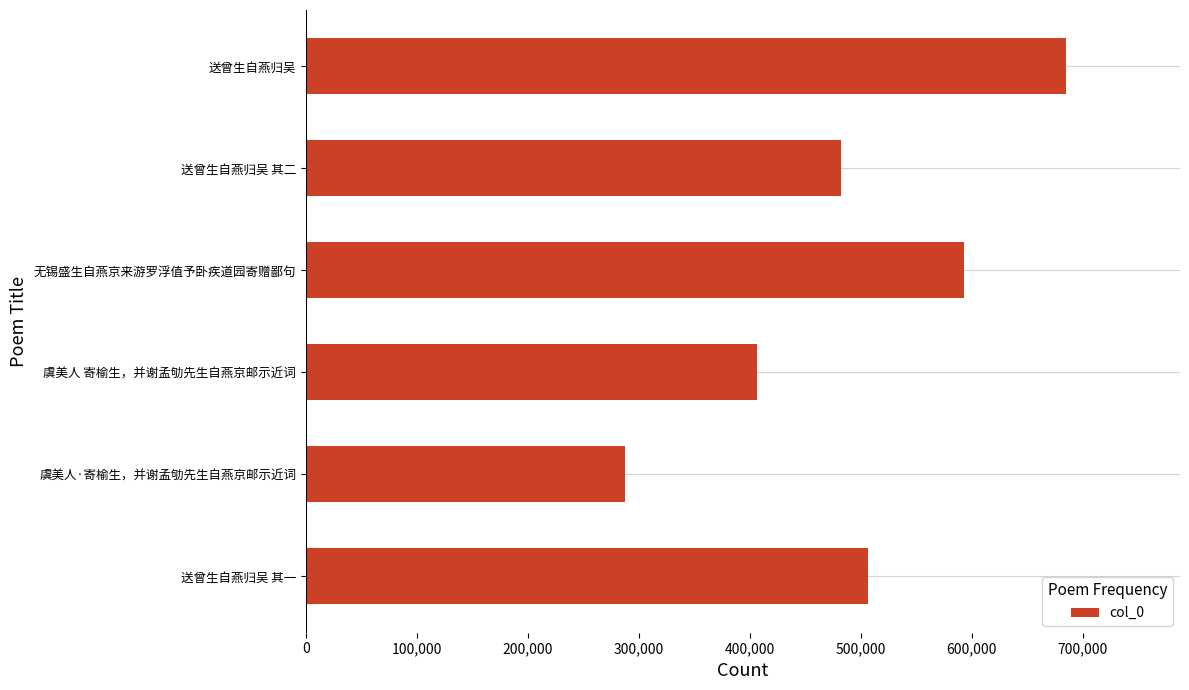

How many series are shown in this chart?

1